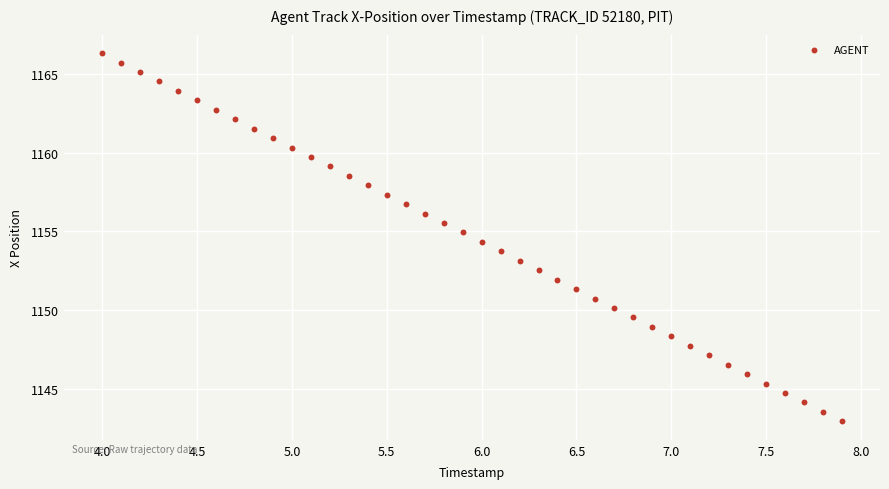

What is the range of Y values (max minus min)?

23.4